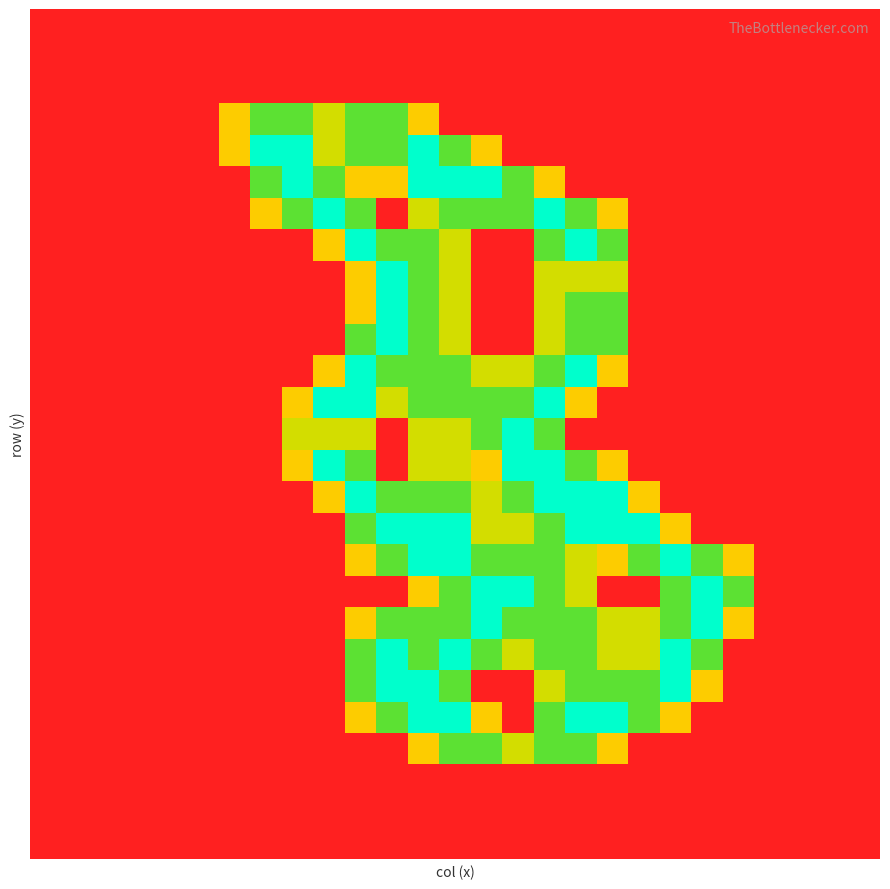

How many series are shown in this chart?

27